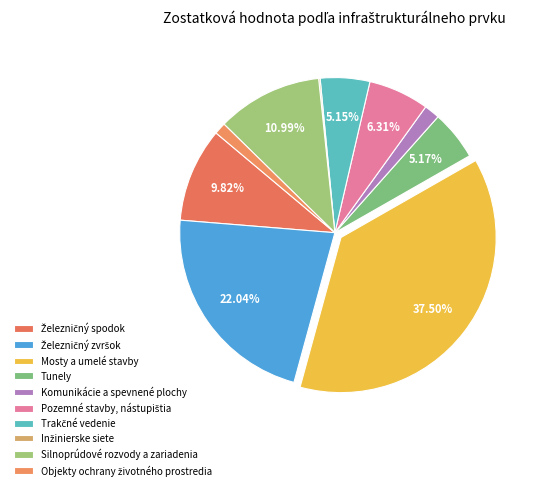

Between Pozemné stavby, nástupištia and Železničný zvršok, which is larger?

Železničný zvršok